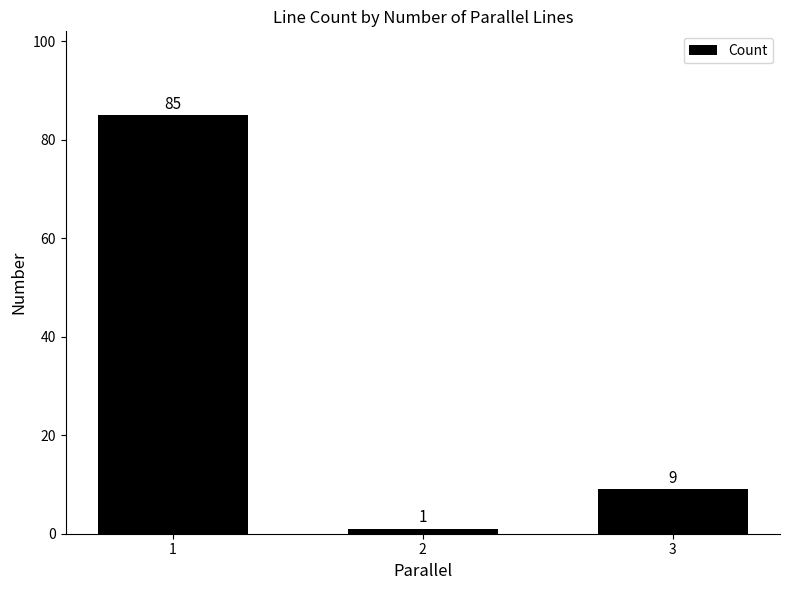

What is the greatest value displayed?

85